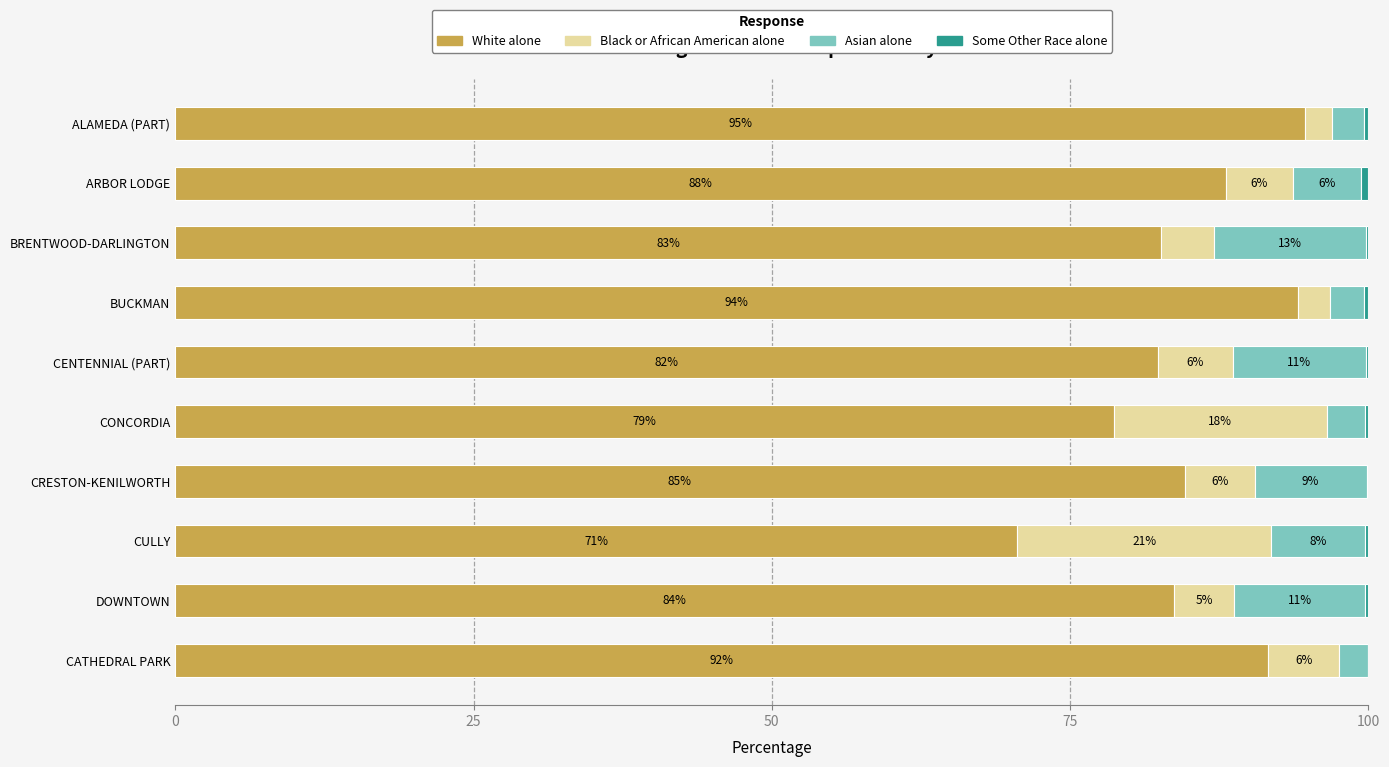

What is the maximum value for White alone?

94.7